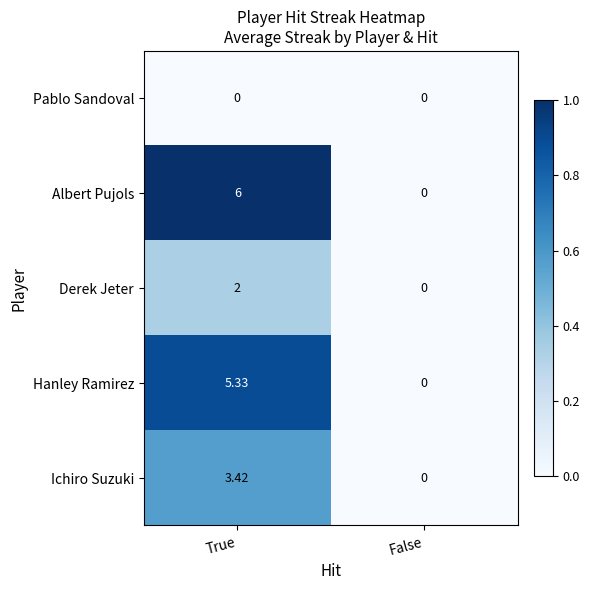

At which category is the sum across all series the highest?

True